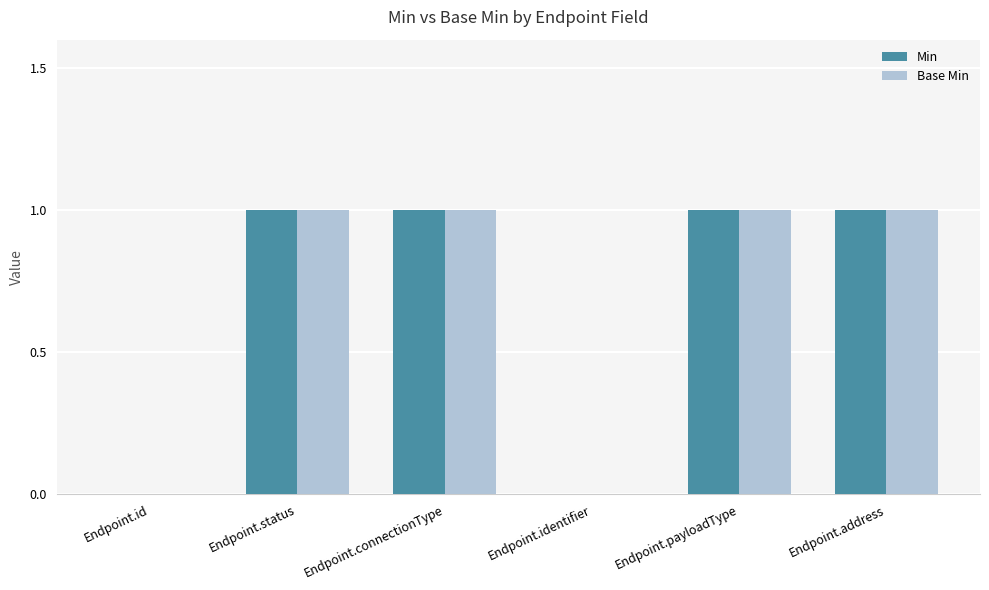

Is the value of Base Min at Endpoint.identifier greater than the value of Min at Endpoint.payloadType?

No